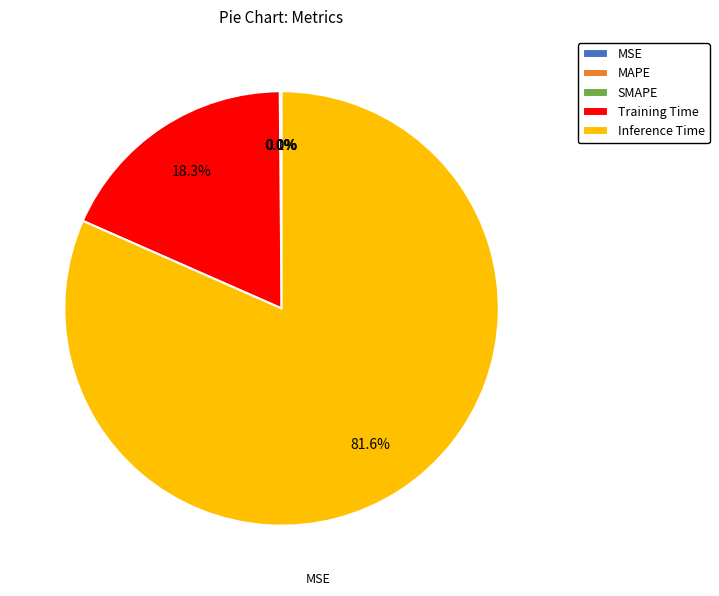

How many slices are in this pie chart?

5